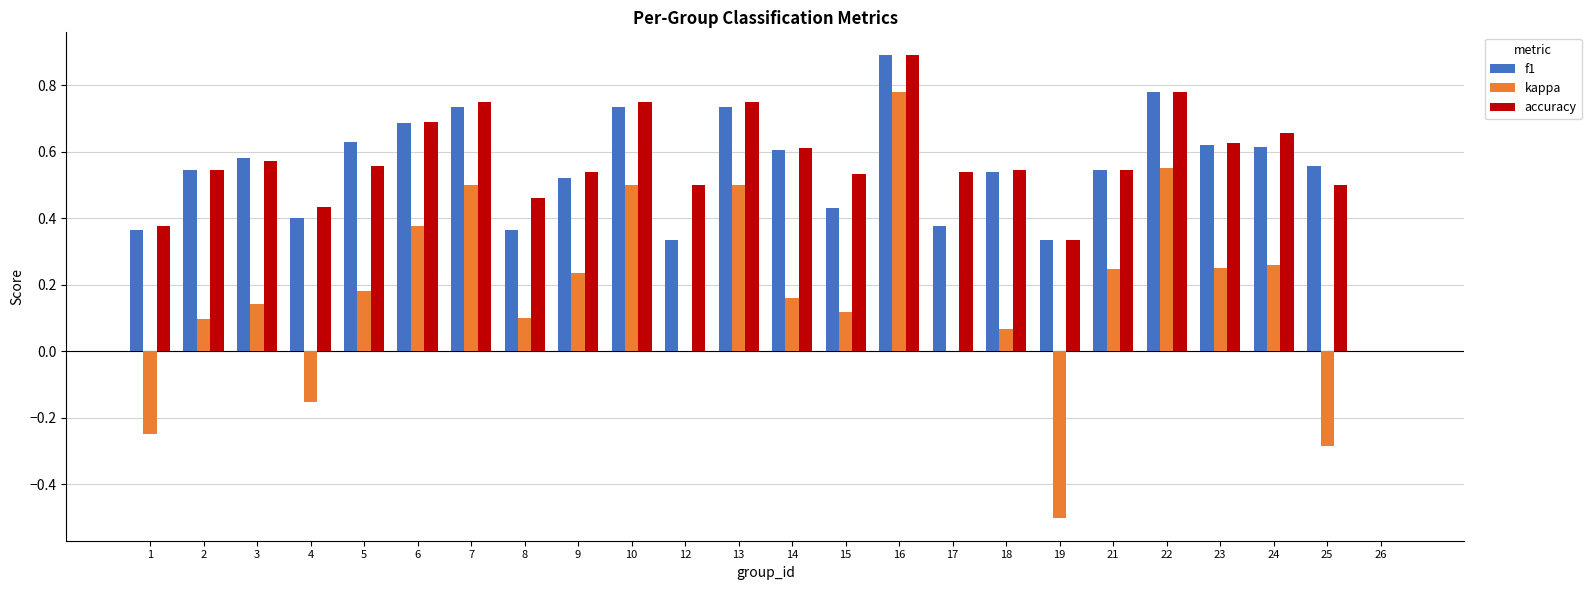

True or false: f1 has a value of 0.6 at 23.

True